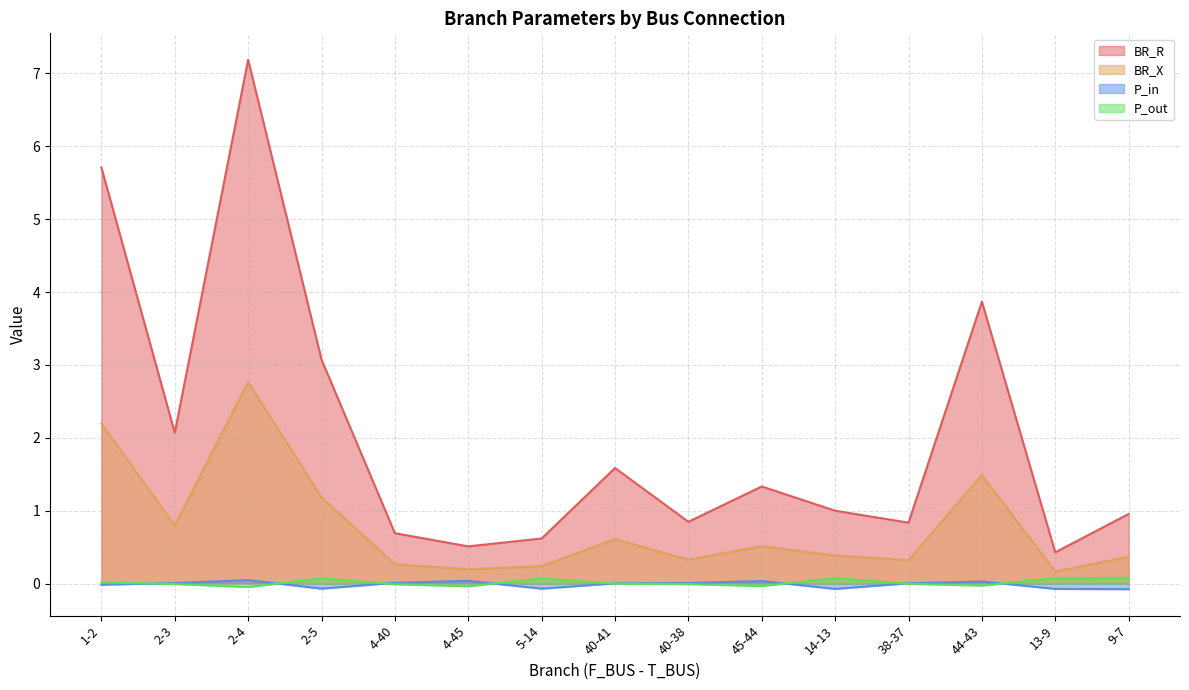

Where is the first local minimum for BR_X?

2-3